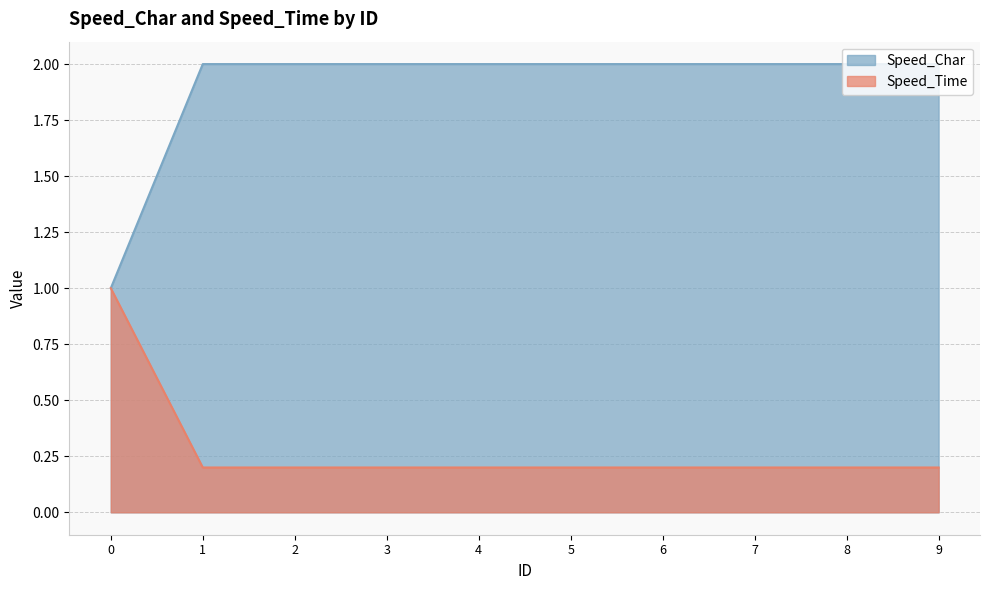

What is the difference between the highest and lowest values at 9?

1.8